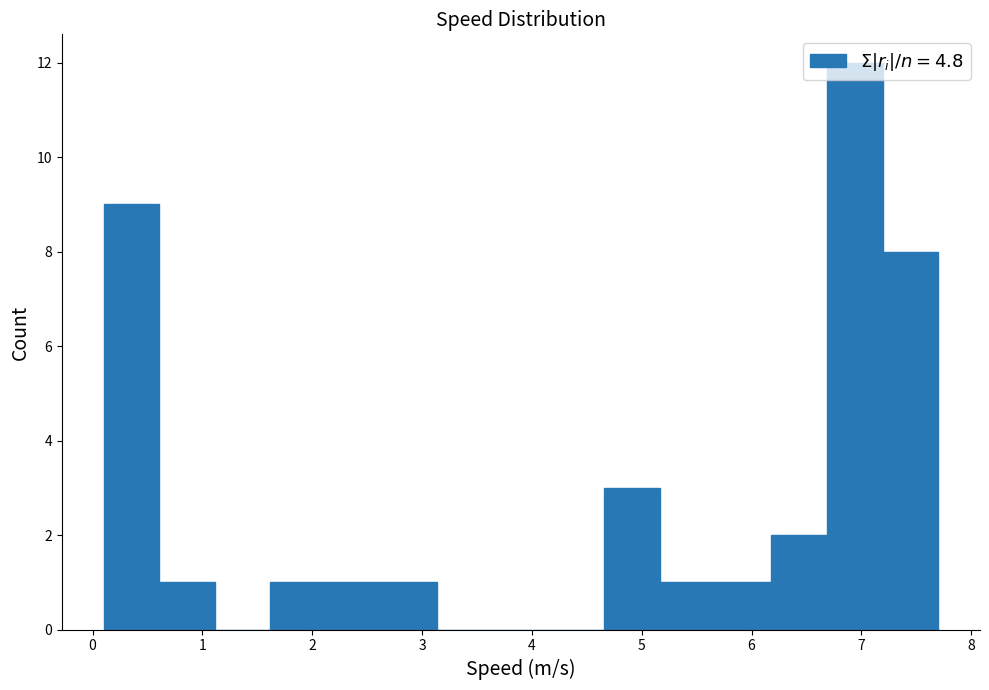

Reading left to right, transcribe this chart: for each bar, give the range it covers on the x-axis and its height. Neither the bar edges nor the heights are printed on the chart, so give them approximately, as read against the axes.

0.1 to 0.6: 9
0.6 to 1.1: 1
1.1 to 1.6: 0
1.6 to 2.1: 1
2.1 to 2.6: 1
2.6 to 3.1: 1
3.1 to 3.6: 0
3.6 to 4.2: 0
4.2 to 4.7: 0
4.7 to 5.2: 3
5.2 to 5.7: 1
5.7 to 6.2: 1
6.2 to 6.7: 2
6.7 to 7.2: 12
7.2 to 7.7: 8